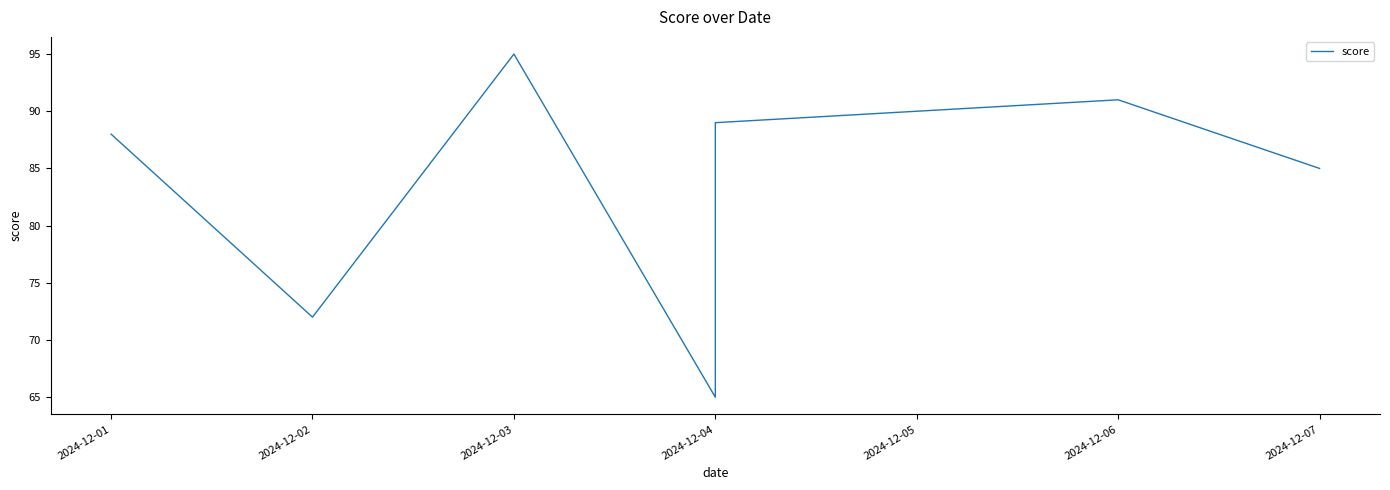

Rank the categories by value from lowest to highest.

2024-12-04, 2024-12-02, 2024-12-07, 2024-12-01, 2024-12-04, 2024-12-06, 2024-12-03